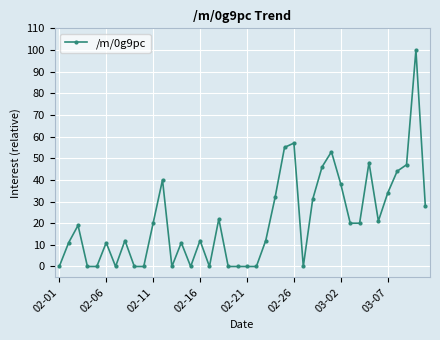

Reading right to left, list all the values displayed in this chart.

28	100	47	44	34	21	48	20	20	38	53	46	31	0	57	55	32	12	0	0	0	0	22	0	12	0	11	0	40	20	0	0	12	0	11	0	0	19	11	0